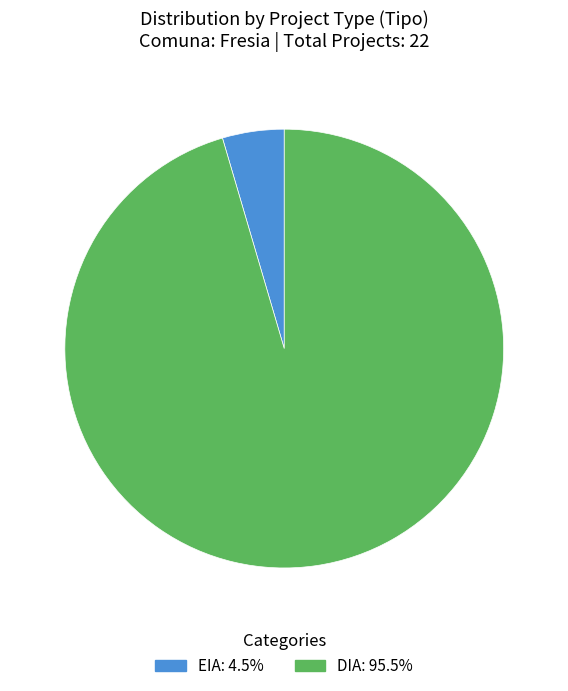

Is DIA the majority of the pie?

Yes